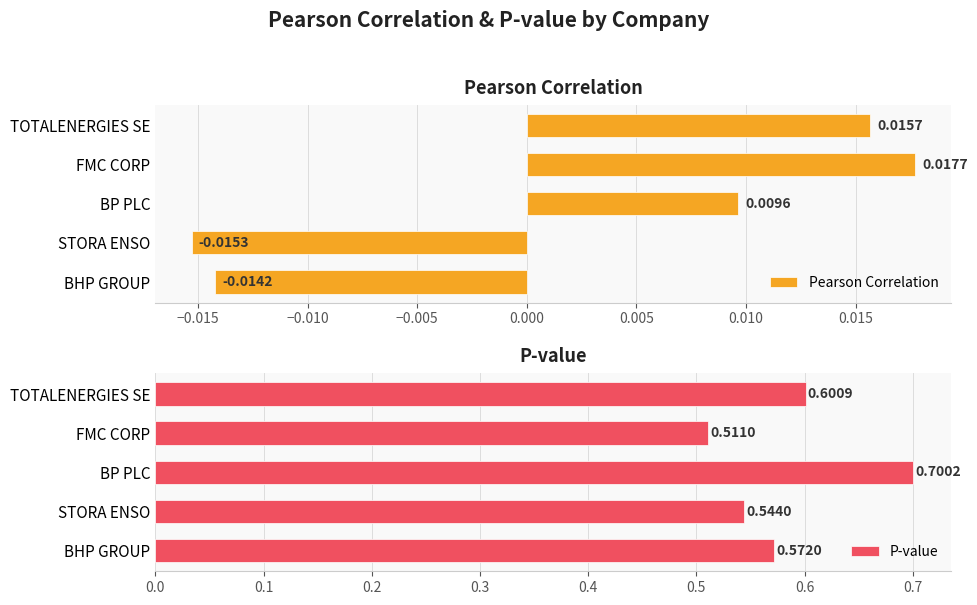

Rank the series by their average value, from lowest to highest.

Pearson Correlation, P-value